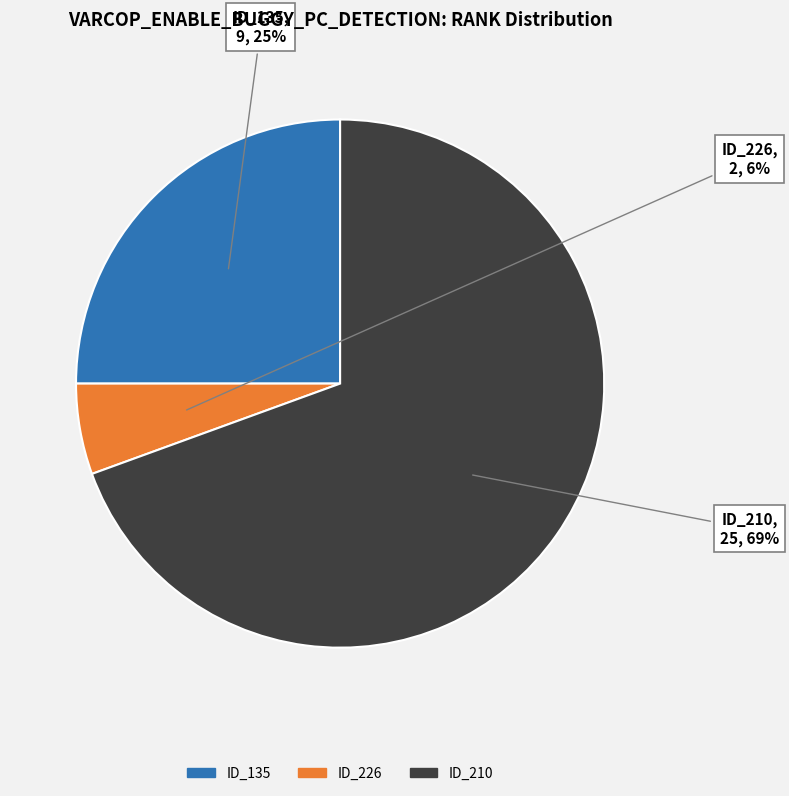

Does any single category account for the majority?

Yes